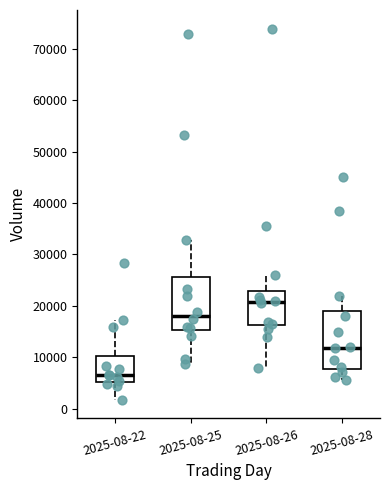

Reading left to right, read every box against the y-axis: the position of its median line, the range the box covers, and the ends of its whiskers. The values are not printed on the chart, so give them approximately, as read against the axis.

2025-08-22: median 7000, box 5000 to 10000, whiskers 2000 to 17000
2025-08-25: median 18000, box 15000 to 26000, whiskers 9000 to 33000
2025-08-26: median 21000, box 16000 to 23000, whiskers 8000 to 26000
2025-08-28: median 12000, box 8000 to 19000, whiskers 6000 to 22000